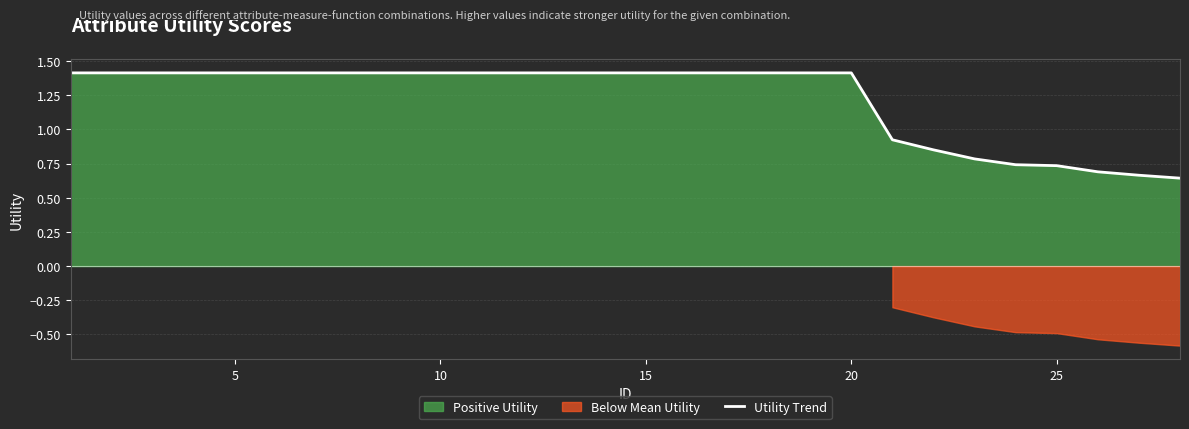

Reading left to right, extract all data points from this chart.

1.4	1.4	1.4	1.4	1.4	1.4	1.4	1.4	1.4	1.4	1.4	1.4	1.4	1.4	1.4	1.4	1.4	1.4	1.4	1.4	0.9	0.9	0.8	0.7	0.7	0.7	0.7	0.6